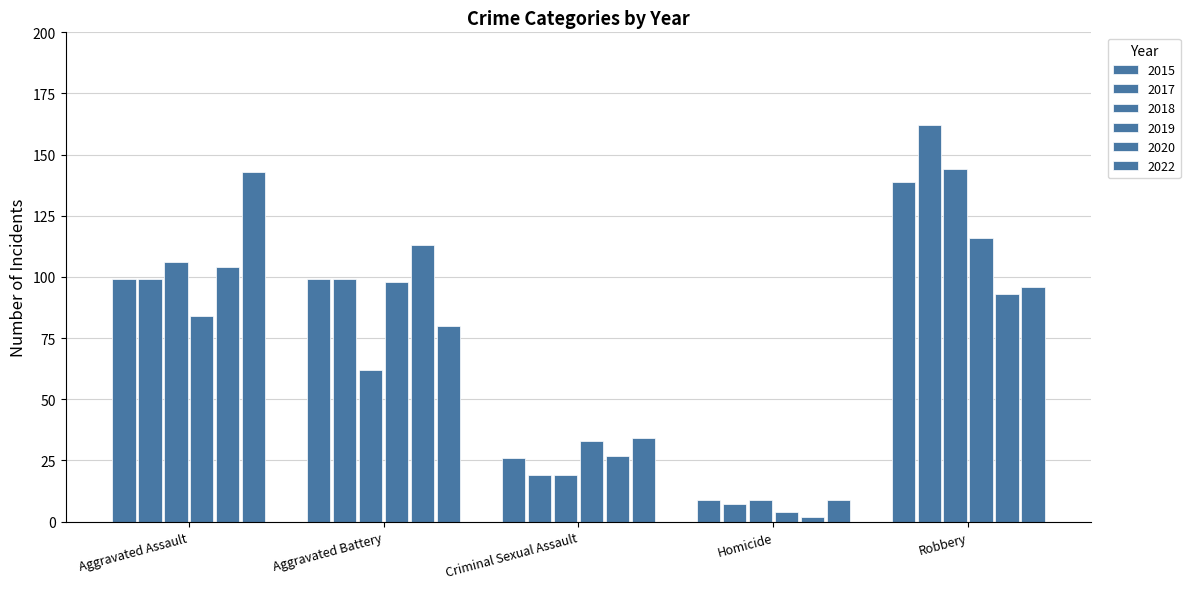

List the series in order of their peak value, lowest first.

2020, 2019, 2015, 2022, 2018, 2017